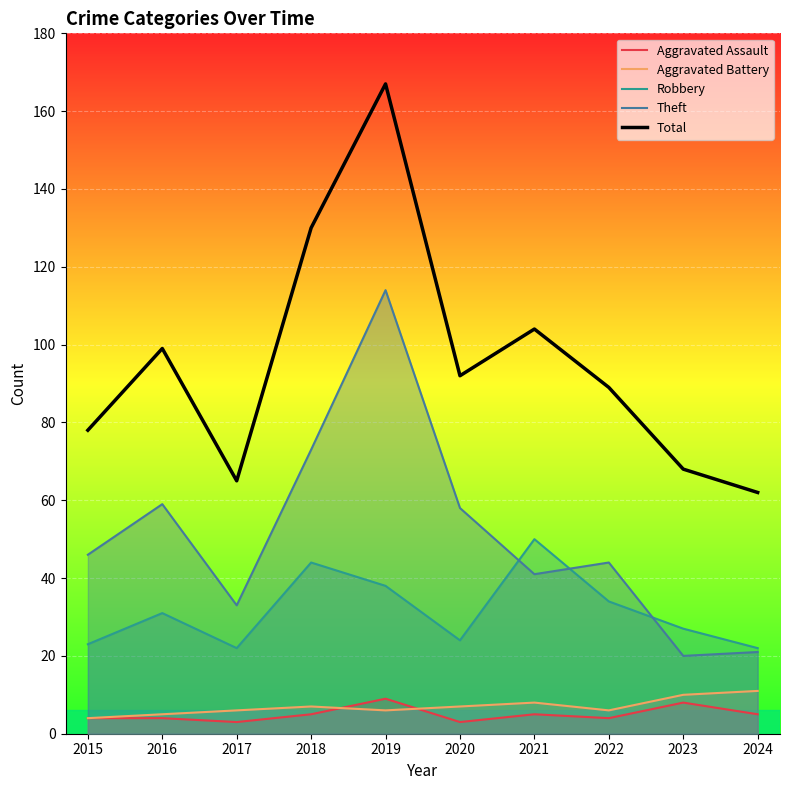

In Total, how many points are higher than both neighbors (excluding endpoints)?

3